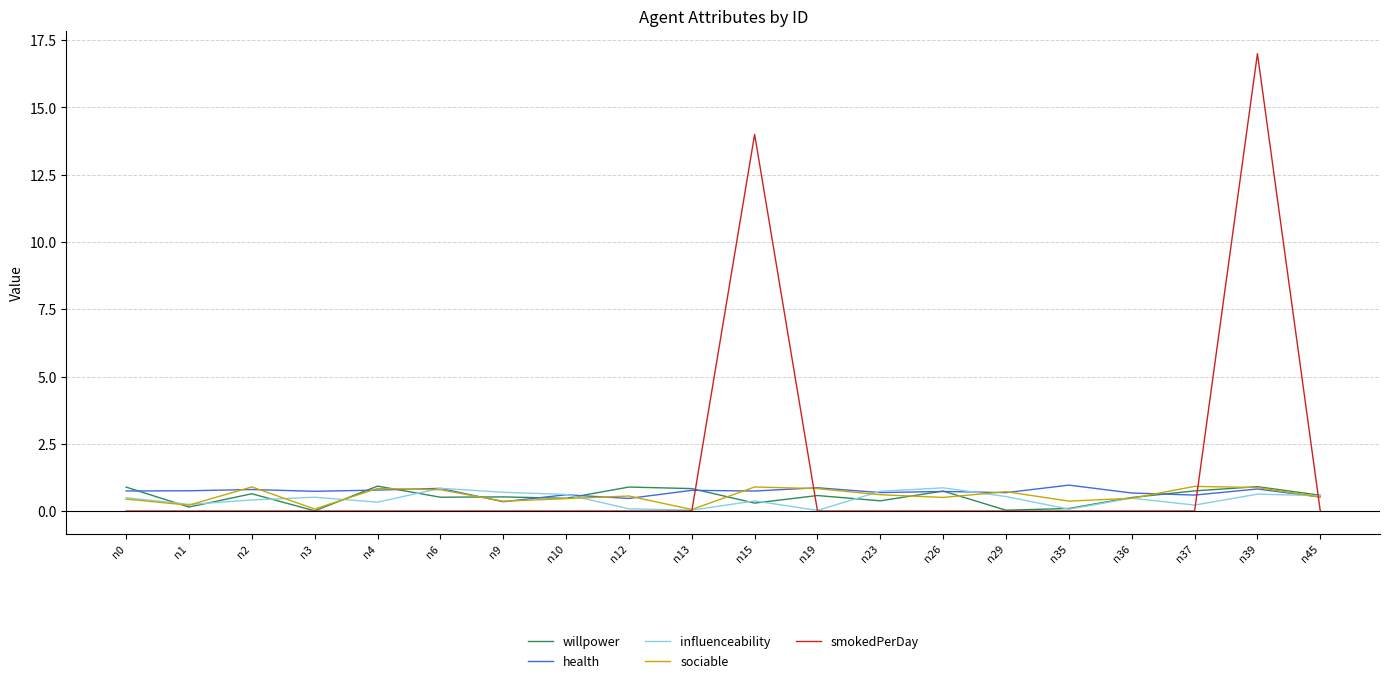

What is the highest value of the willpower series?

0.9